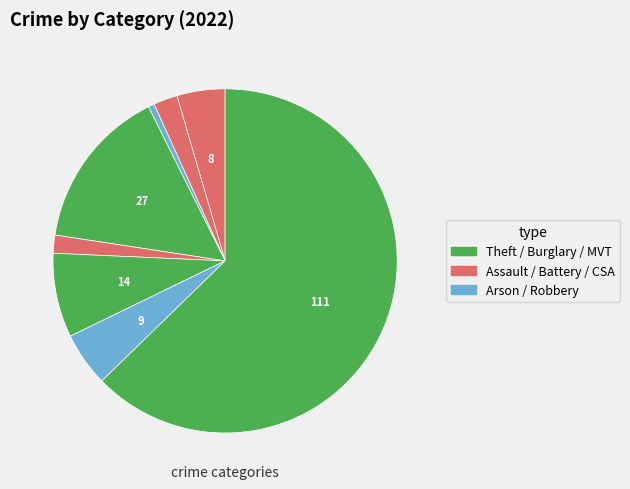

What is the majority slice?

Theft